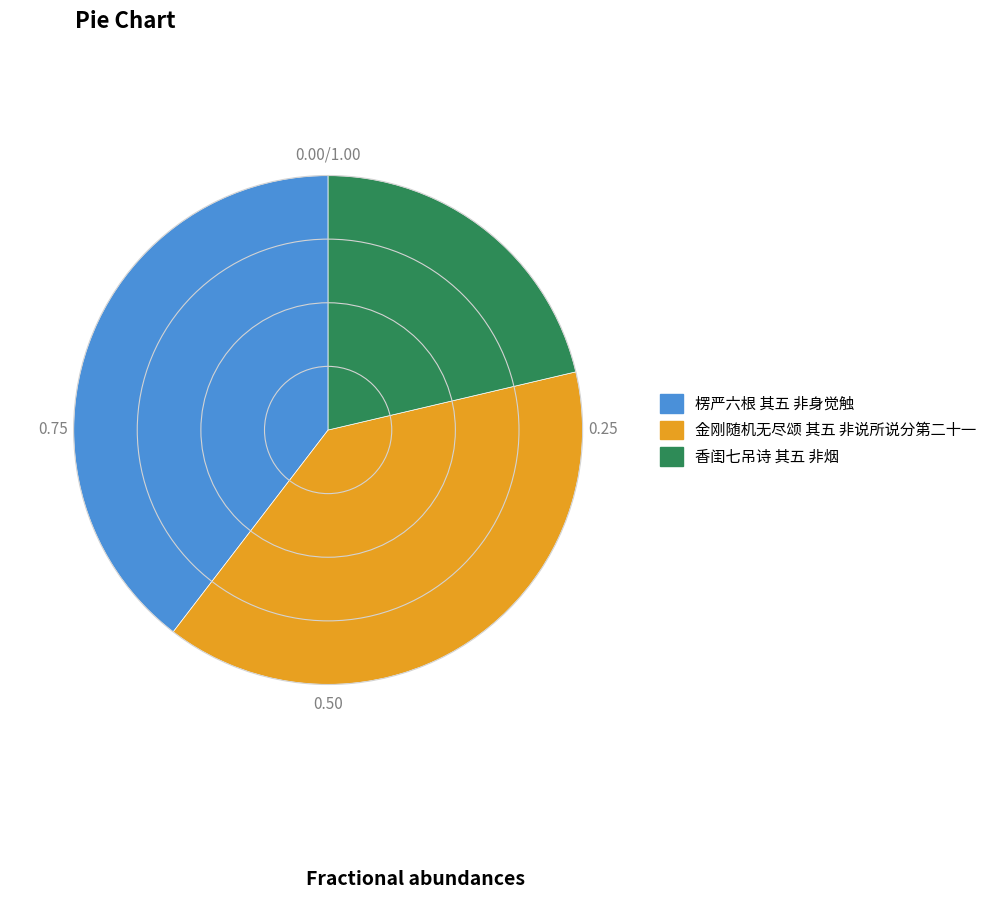

Which slice is the smallest?

香闺七吊诗 其五 非烟